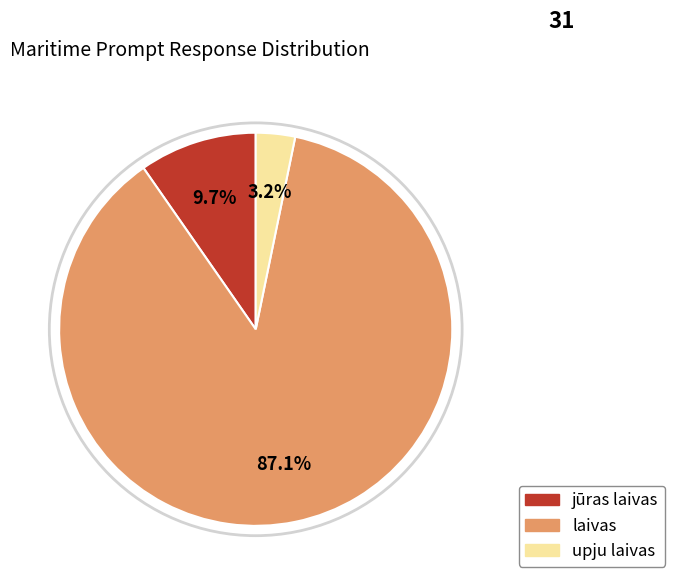

What percentage is the laivas slice, to the nearest percent?

87%